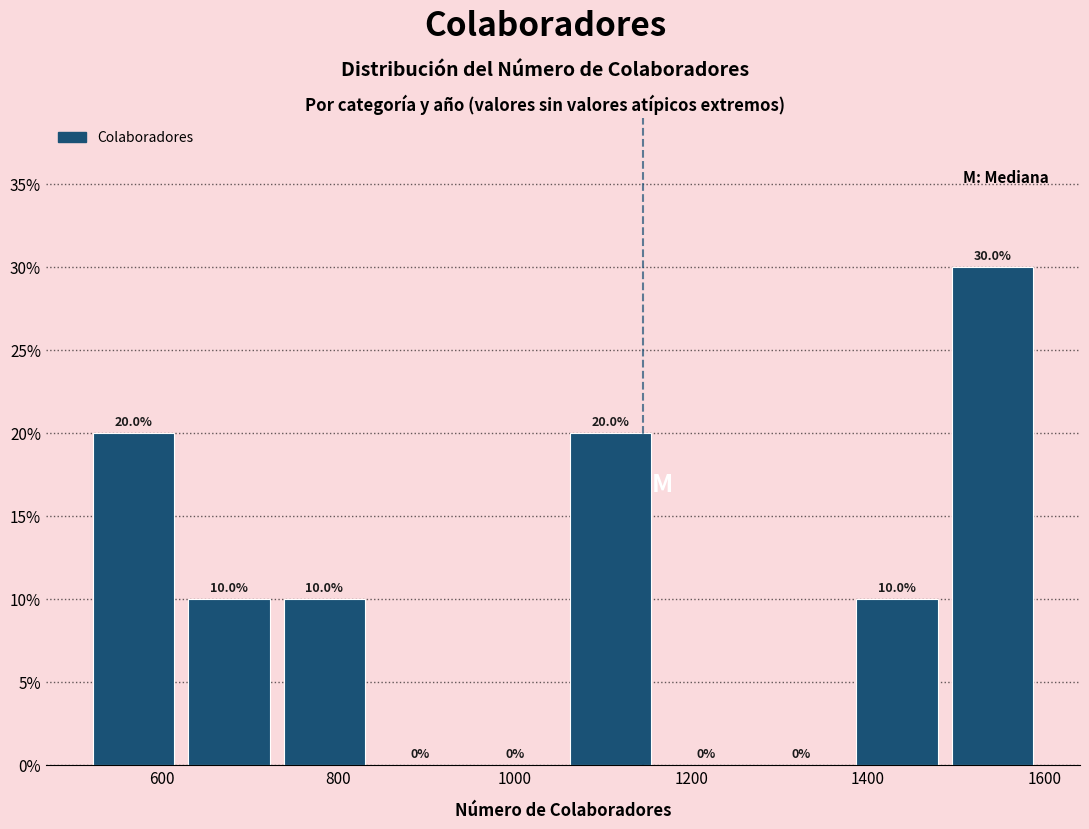

Over which range of the x-axis is the bar tallest?

1480 to 1600